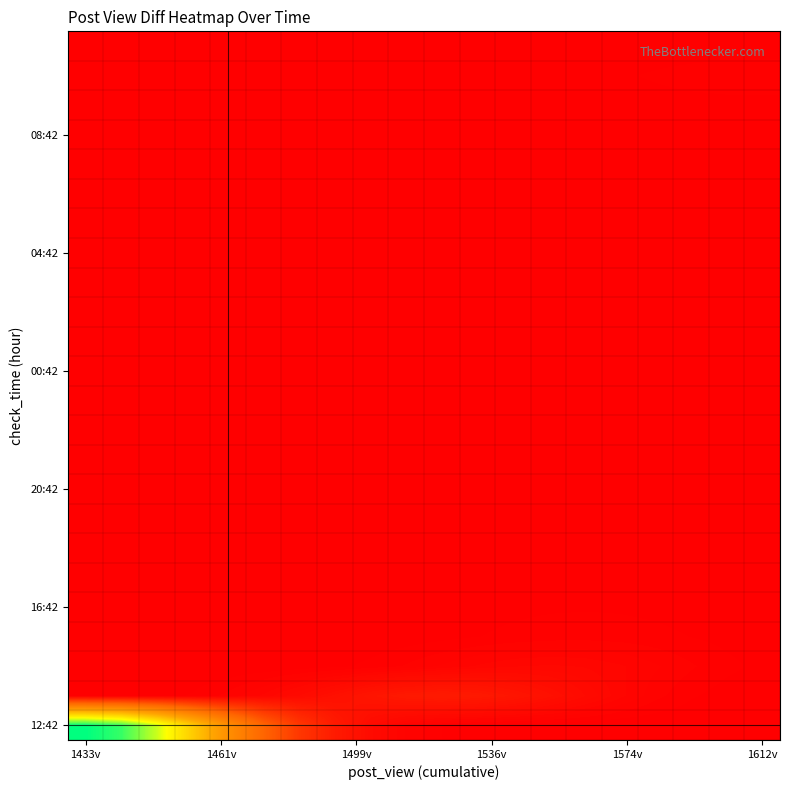

What is the maximum value shown in the chart?

1433.0